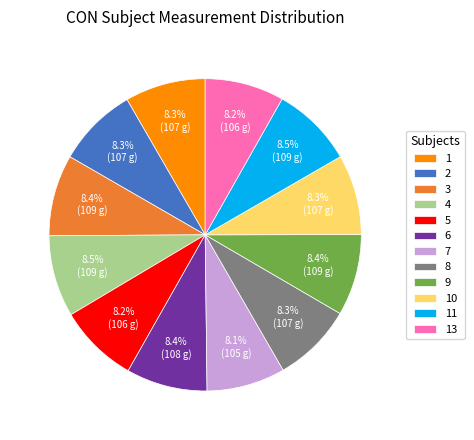

How many segments does this pie chart have?

12